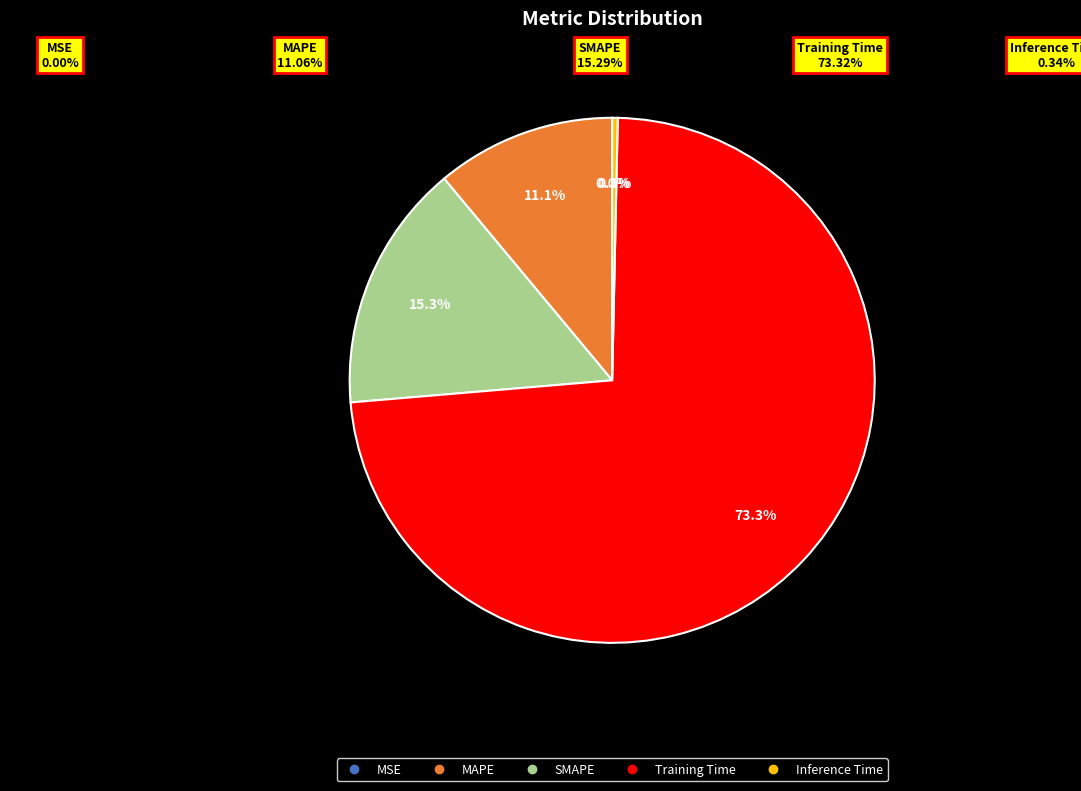

Count the number of slices in the pie.

5